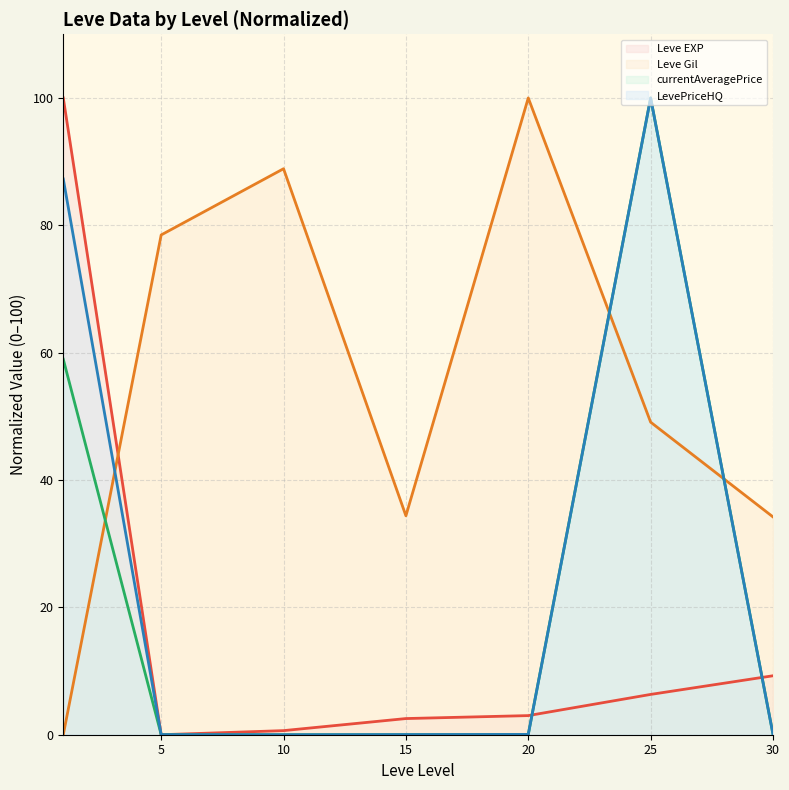

The value of LevePriceHQ (line) at 0 is 87.3. True or false?

True